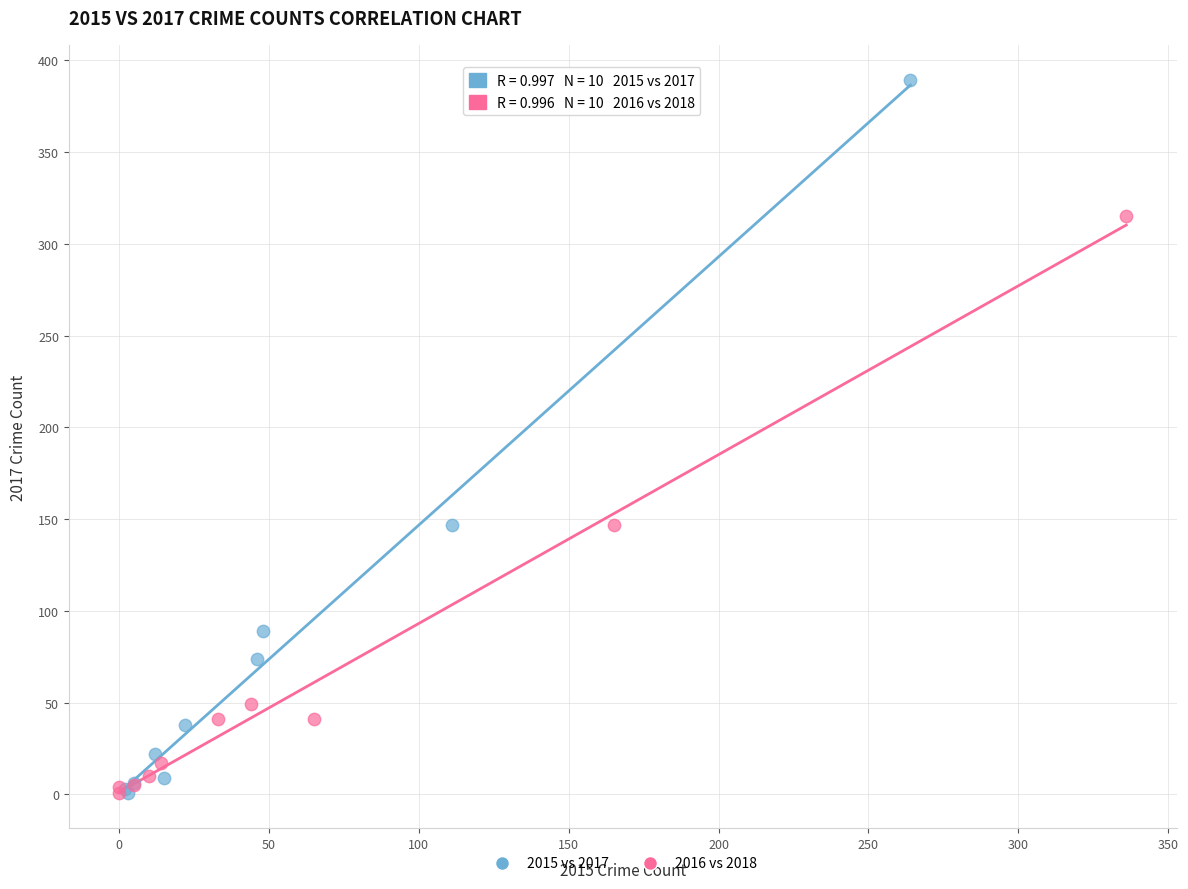

Which series reaches the maximum Y coordinate?

2015 vs 2017